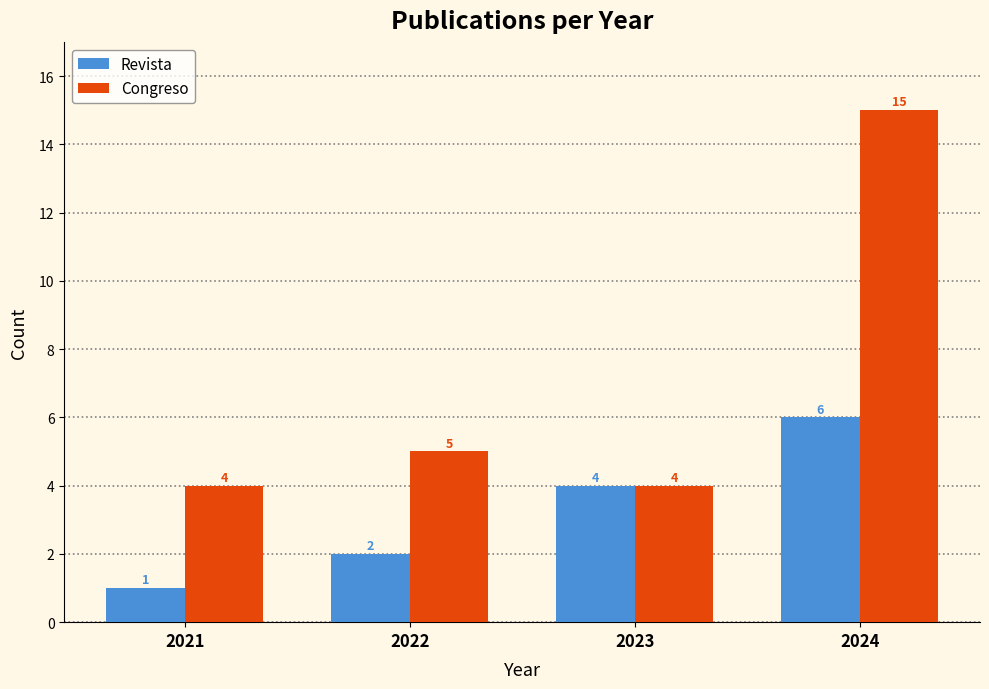

Reading right to left, transcribe all the data shown in this chart.

Revista: 6	4	2	1
Congreso: 15	4	5	4